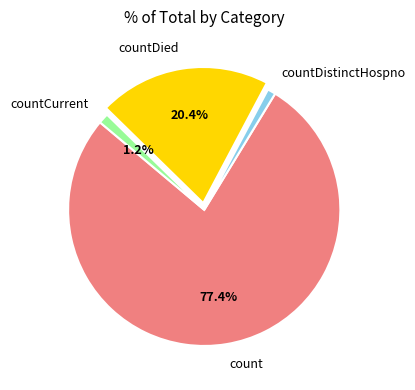

To the nearest percent, what is the combined percentage of count and countDistinctHospno?

78%